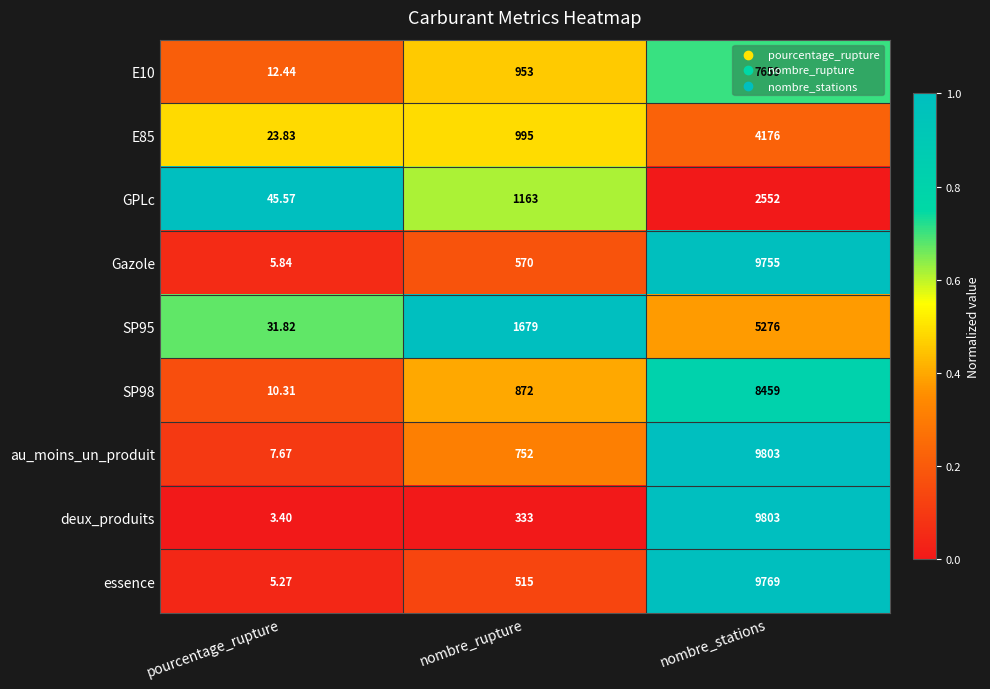

Which series has the largest range (max minus min)?

deux_produits